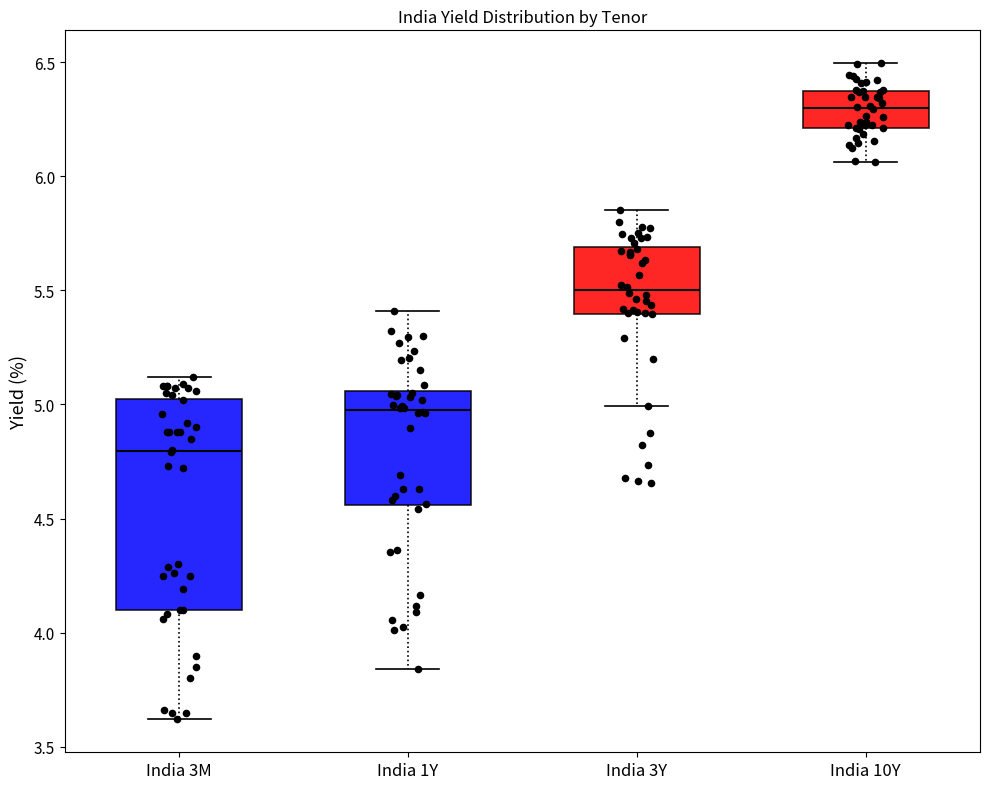

Where does the upper whisker of the box for India 3M end on the y-axis? The values are not printed on the chart, so give them approximately, as read against the axis.

5.10